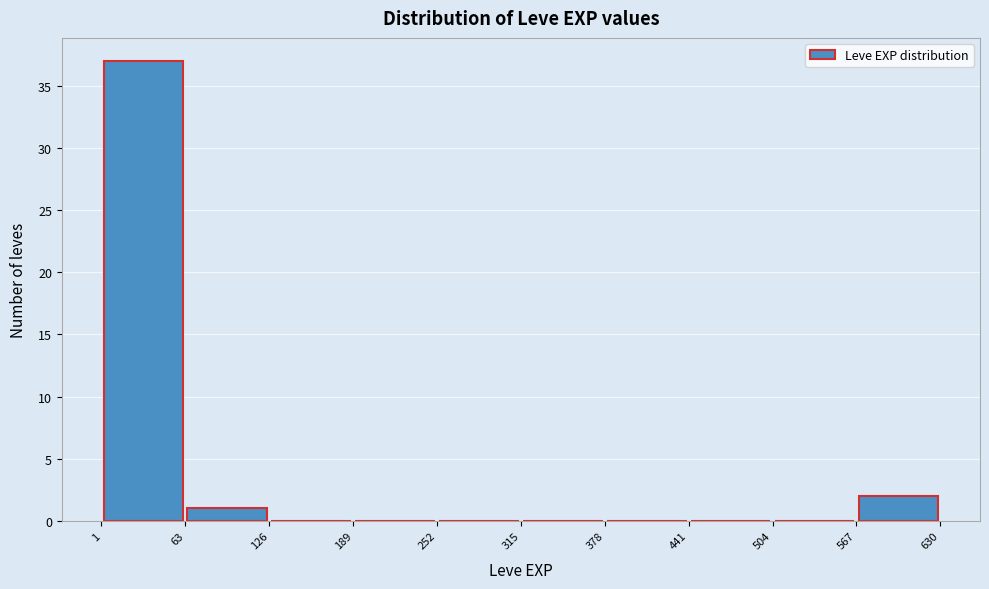

How tall is the bar that spans 567 to 630 on the x-axis? The values are not printed on the chart, so give them approximately, as read against the axis.

2